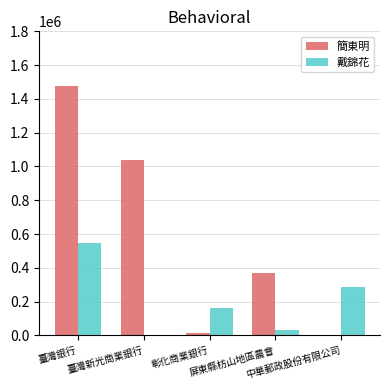

What is the average value of the 簡東明 series?

580040